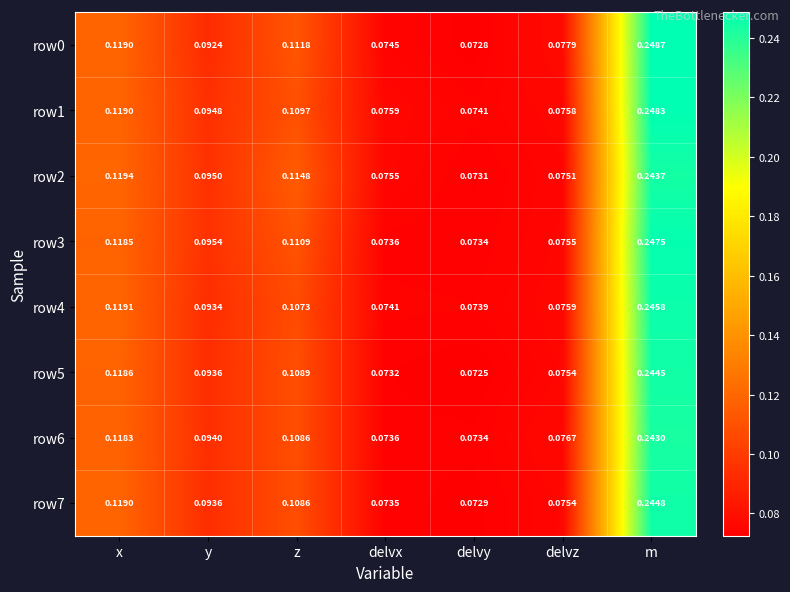

Which series has the largest range (max minus min)?

row0